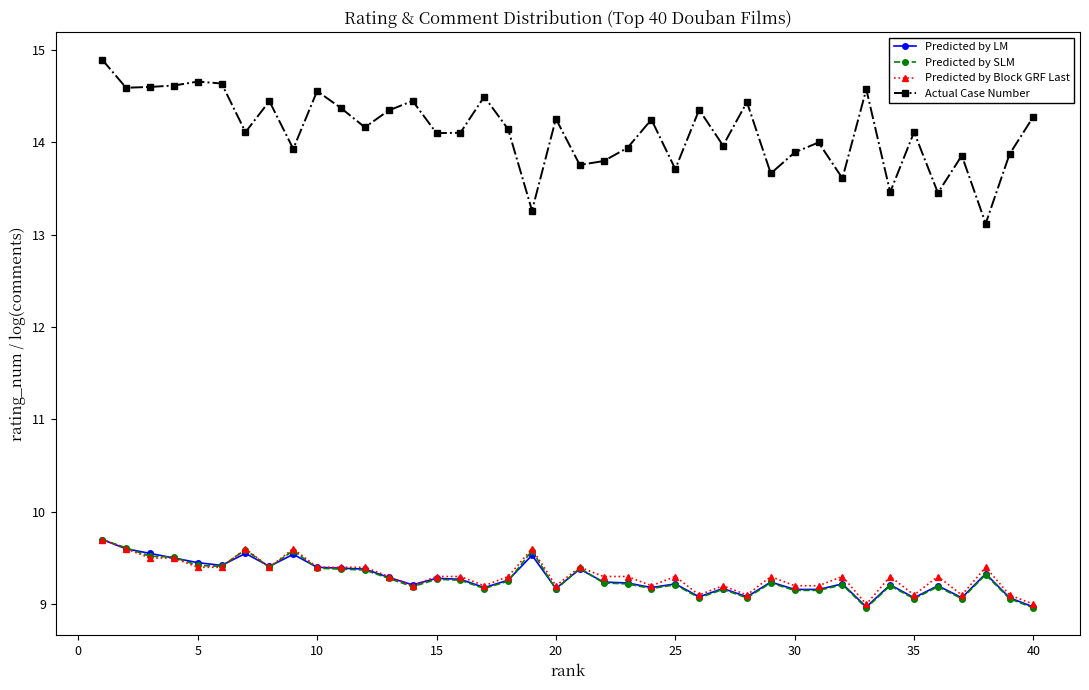

How many lines are shown in the chart?

4